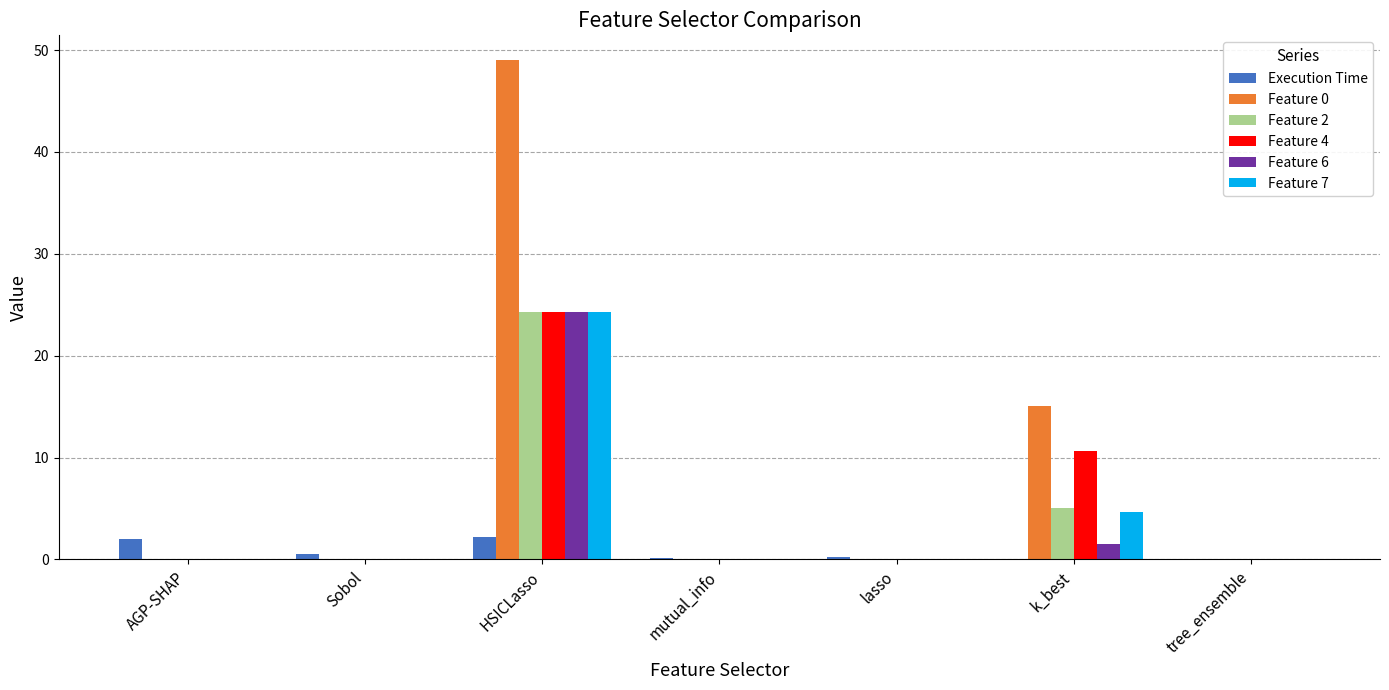

At which category is the sum across all series the highest?

HSICLasso